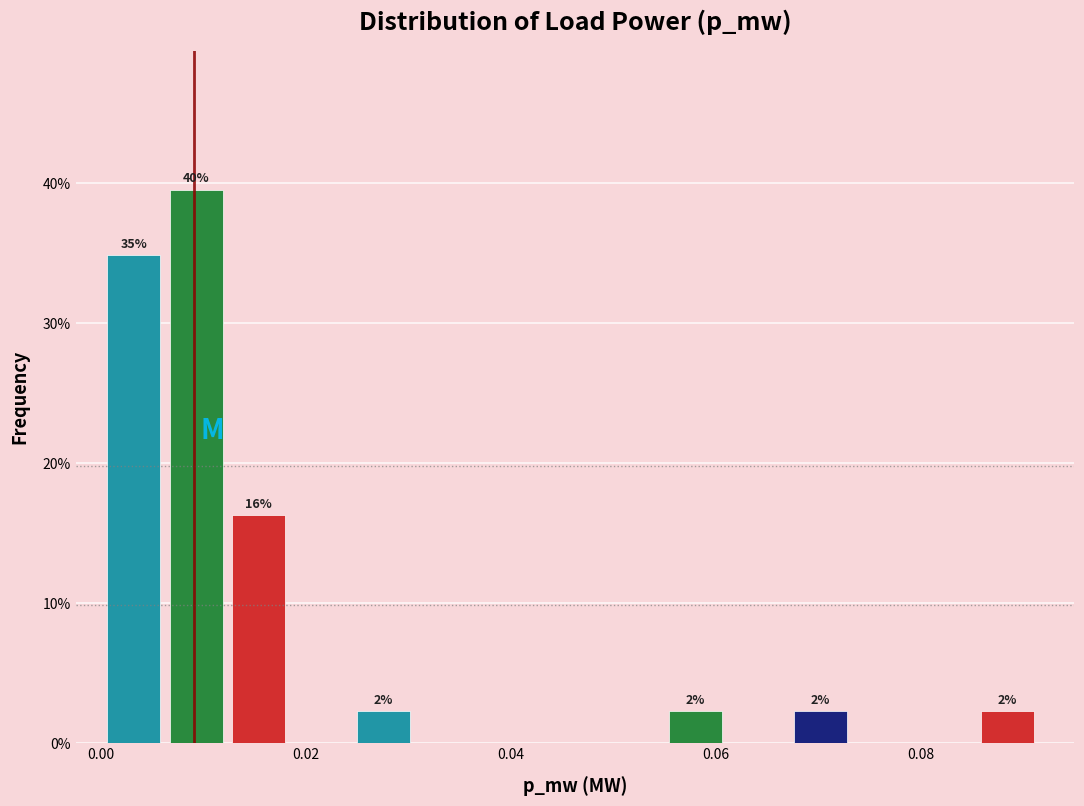

Read against the x-axis, roughly where is the centre of the tallest bar?

0.010